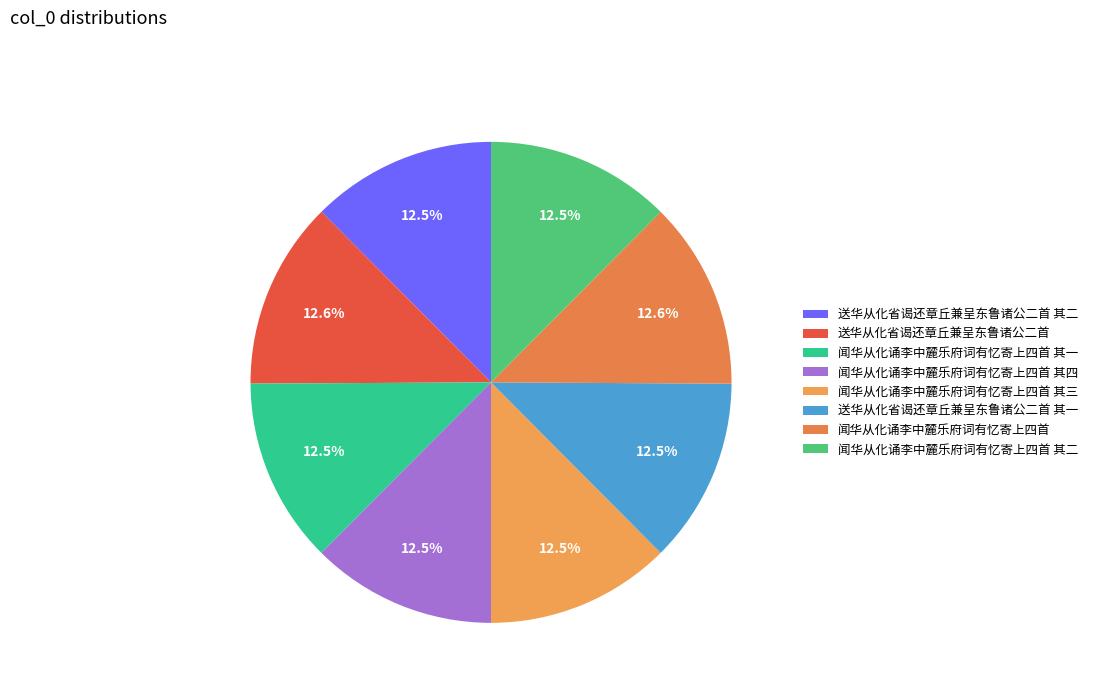

Which has a higher value, 闻华从化诵李中麓乐府词有忆寄上四首 其三 or 闻华从化诵李中麓乐府词有忆寄上四首 其四?

闻华从化诵李中麓乐府词有忆寄上四首 其四